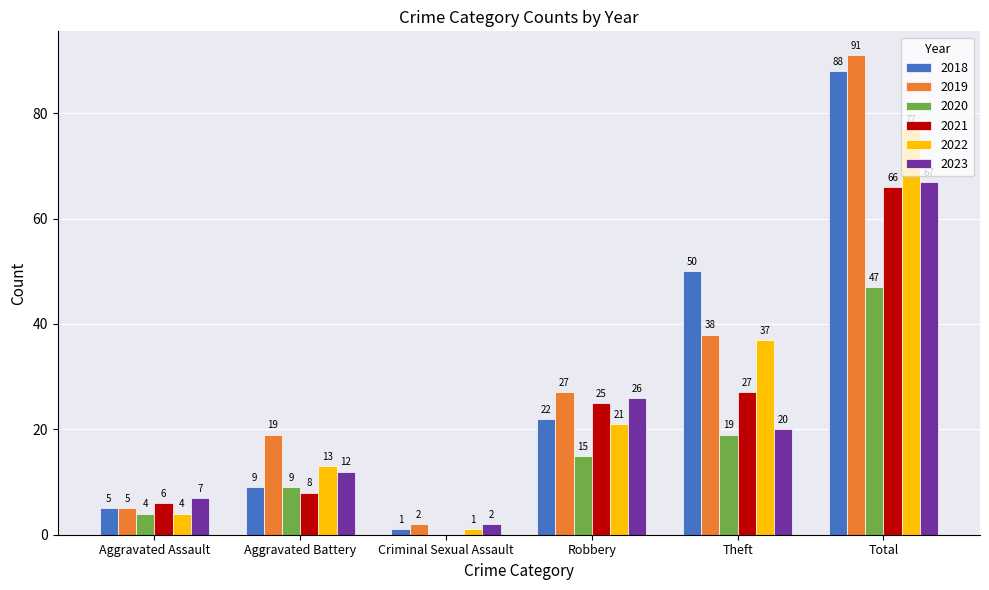

What is the total value across all series at Robbery?

136